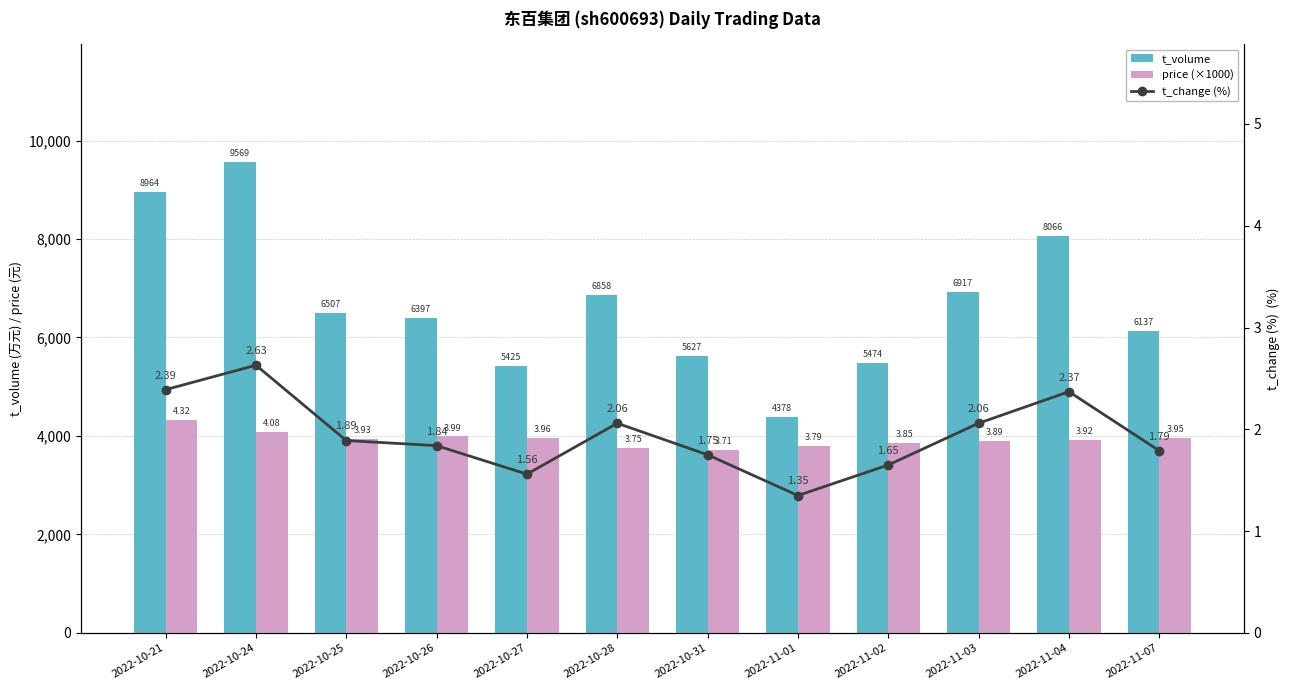

The value of t_change (%) at 2022-11-01 is 1.4. True or false?

True